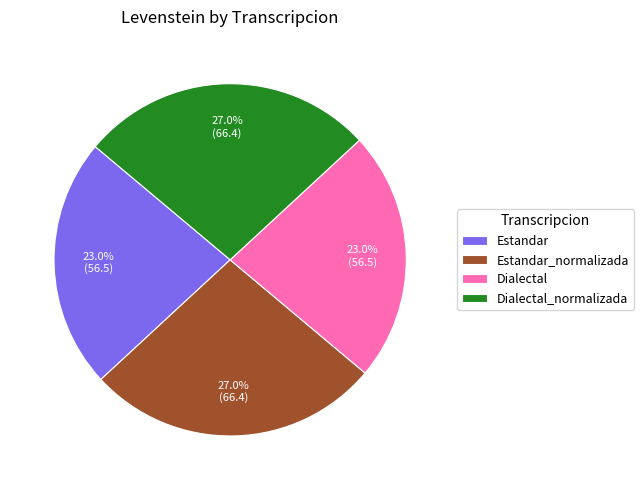

To the nearest percent, what is the difference between the Estandar_normalizada and Estandar slice percentages?

4%